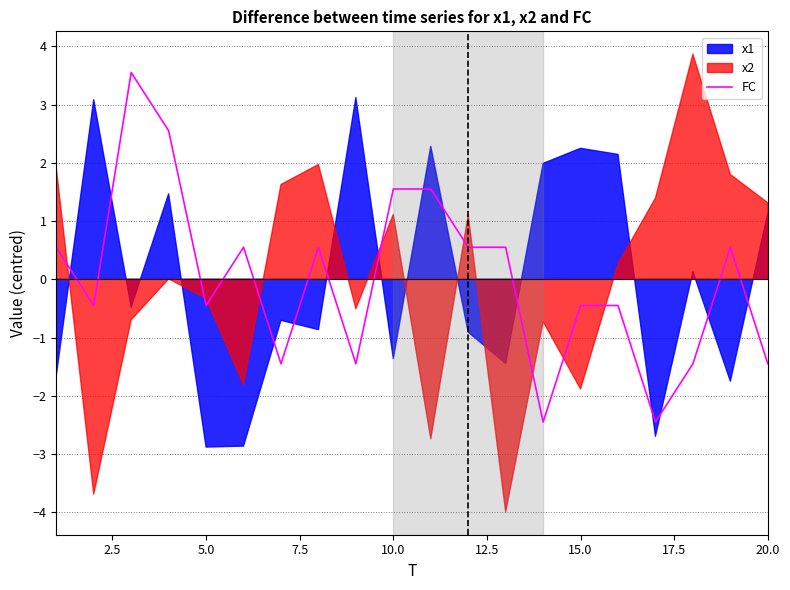

The FC series shows -2.0 at 20.0. True or false?

False